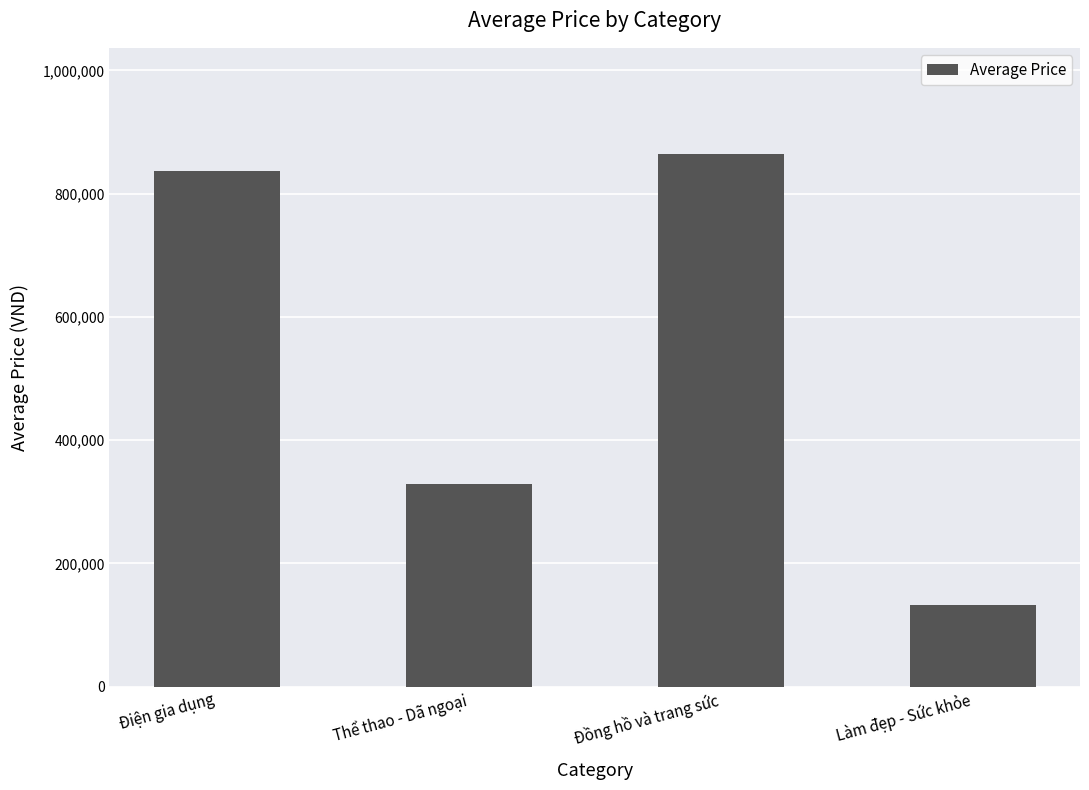

What is the label of the 1st bar from the left?

Điện gia dụng